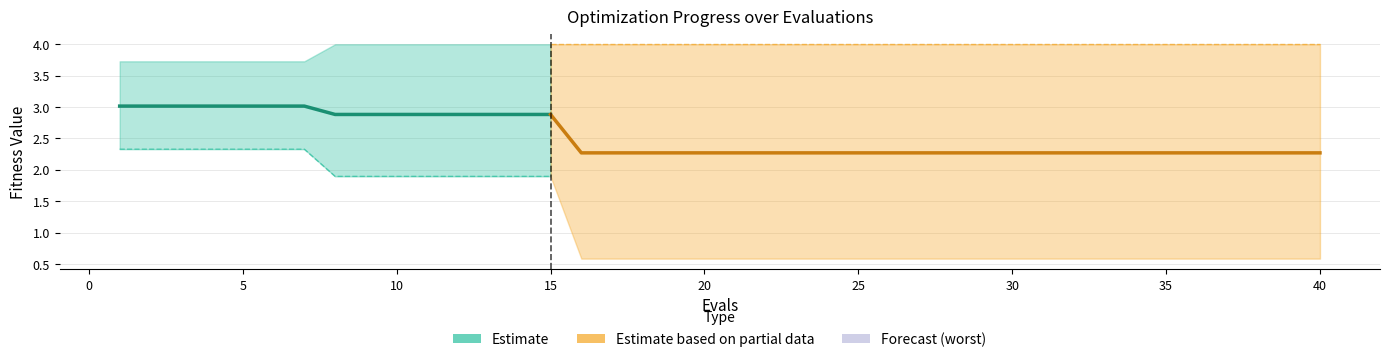

True or false: best has a value of 0.4 at 26.

False